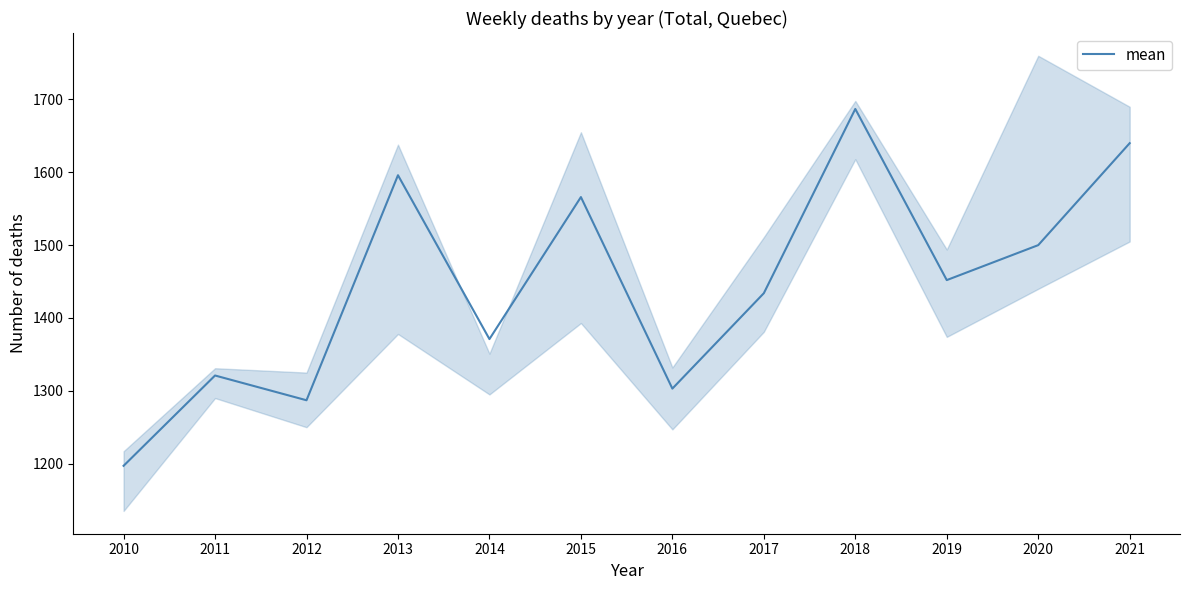

How many lines are shown in the chart?

1